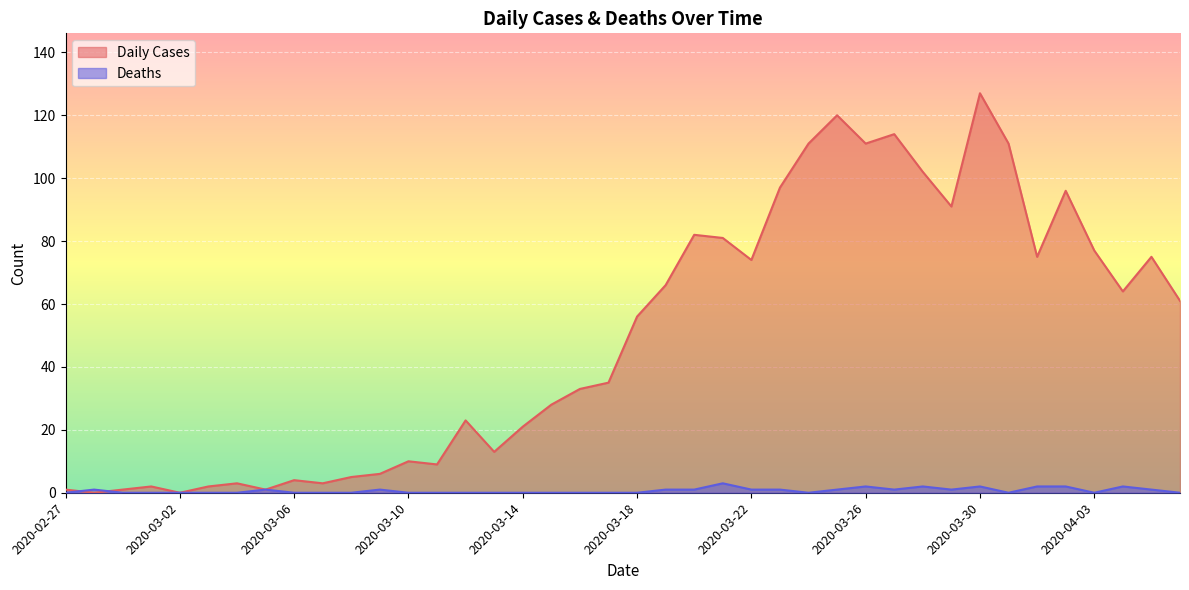

Where is the first local minimum for Daily Cases?

2020-02-28